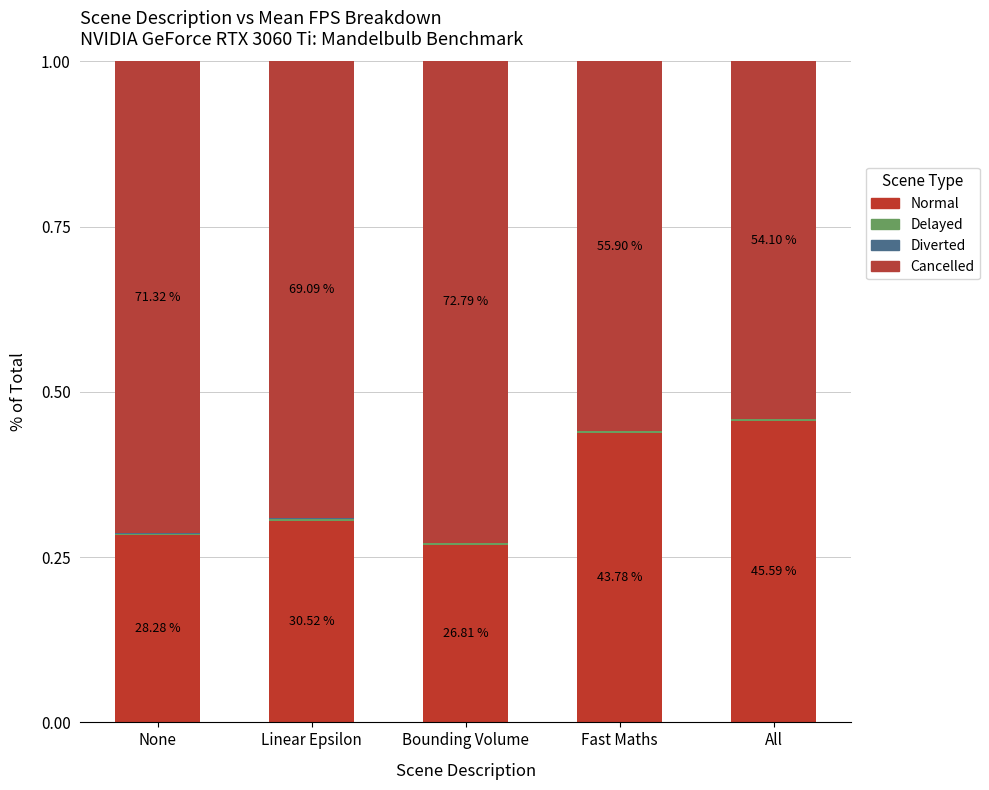

Does the chart contain stacked bars?

Yes